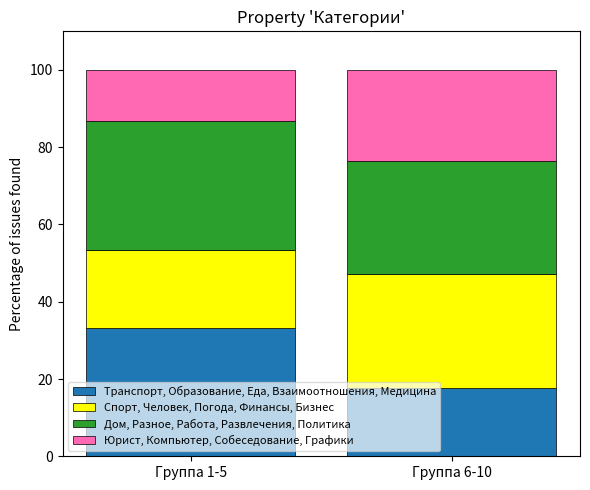

How many data points does each series have?

2